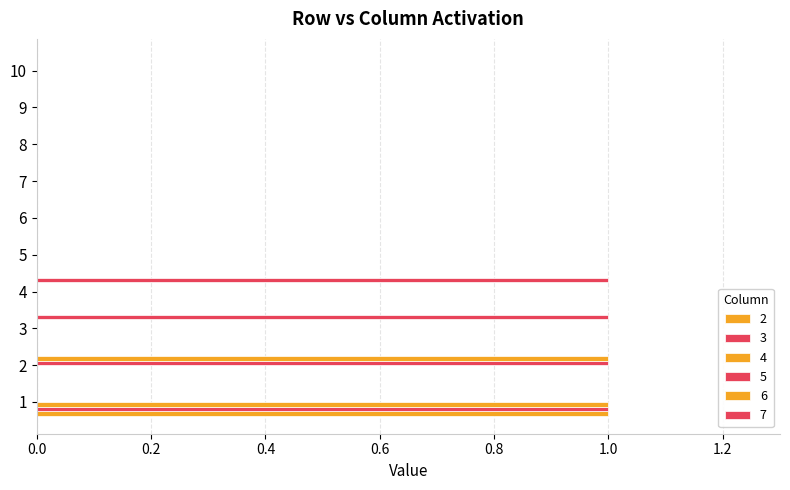

How many categories are shown in the chart?

10